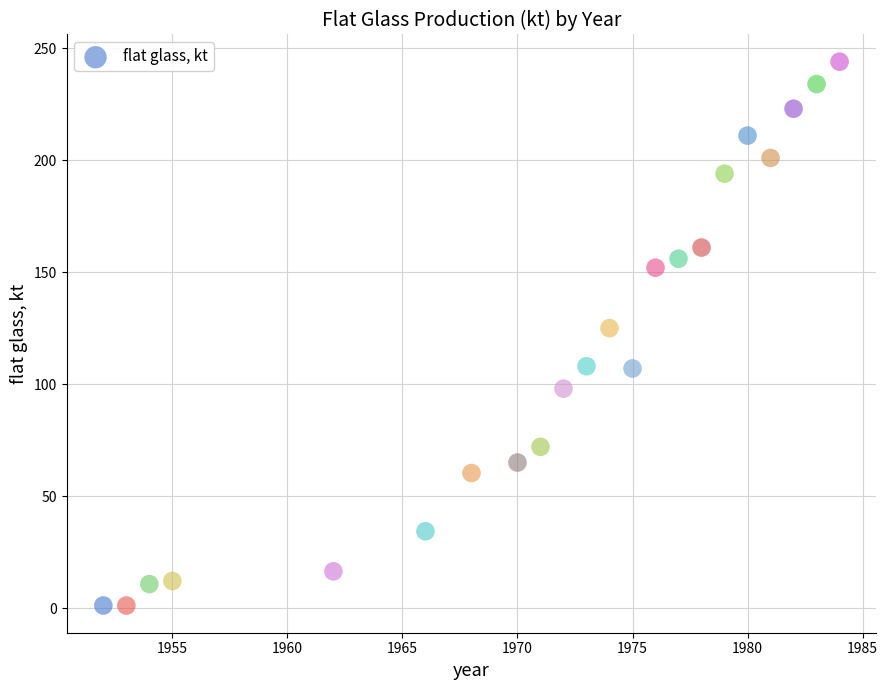

What is the range of X values (max minus min)?

32.0